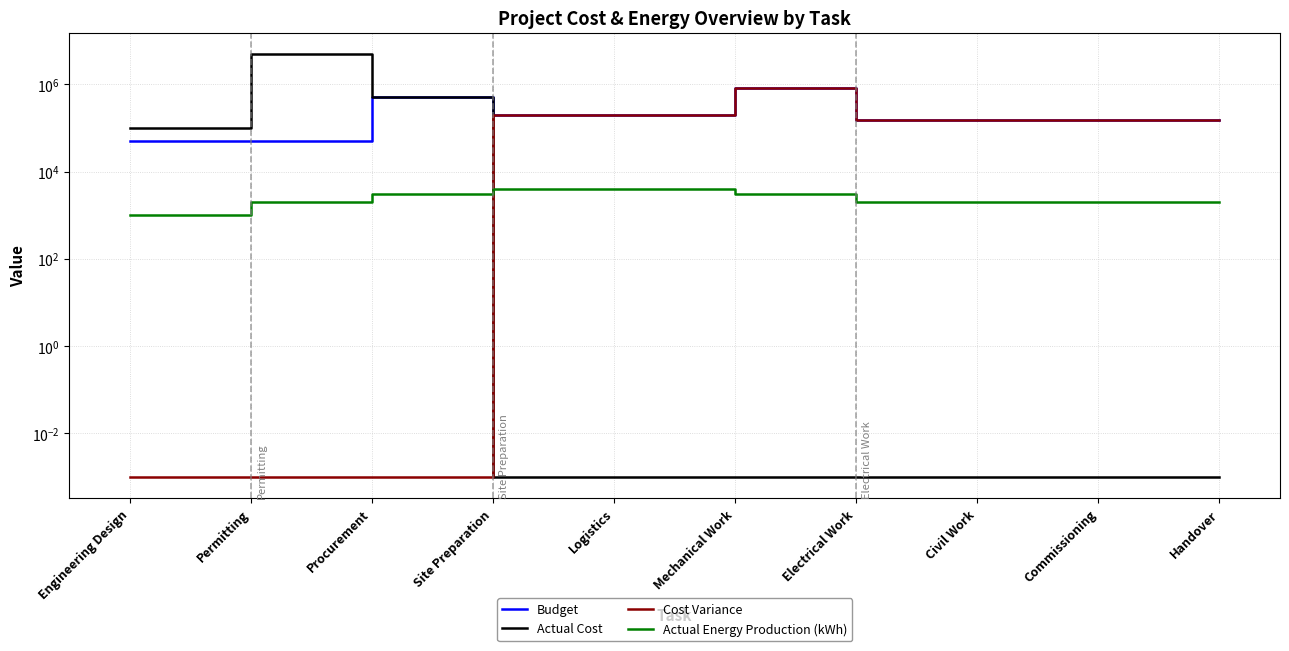

Reading right to left, list all the values displayed in this chart.

Budget: 150000.0	150000.0	150000.0	150000.0	800000.0	200000.0	200000.0	500000.0	50000.0	50000.0
Actual Cost: 0.0	0.0	0.0	0.0	0.0	0.0	0.0	500000.0	5000000.0	100000.0
Cost Variance: 150000.0	150000.0	150000.0	150000.0	800000.0	200000.0	200000.0	0.0	0.0	0.0
Actual Energy Production (kWh): 2000.0	2000.0	2000.0	2000.0	3000.0	4000.0	4000.0	3000.0	2000.0	1000.0